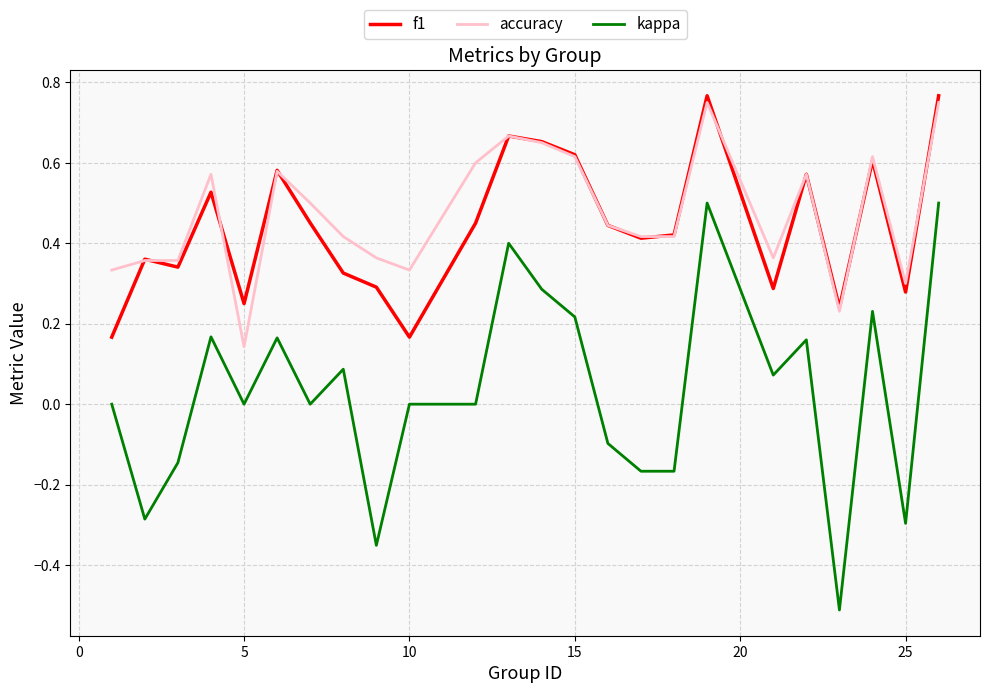

Which series has the largest range (max minus min)?

kappa